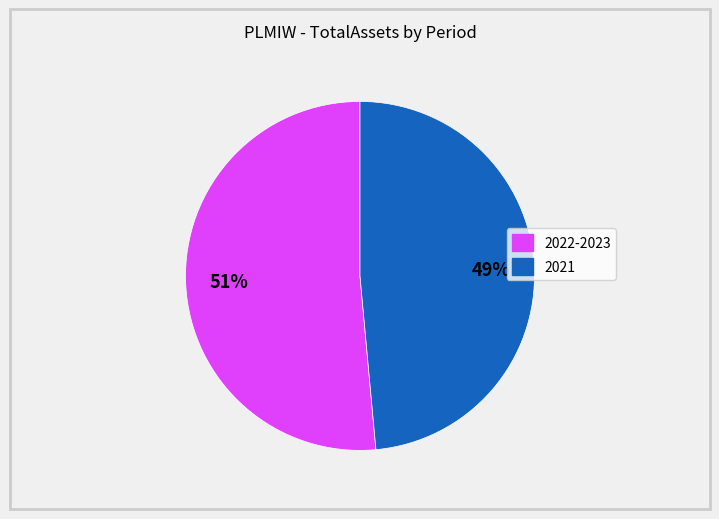

To the nearest percent, what is the average slice percentage?

50%